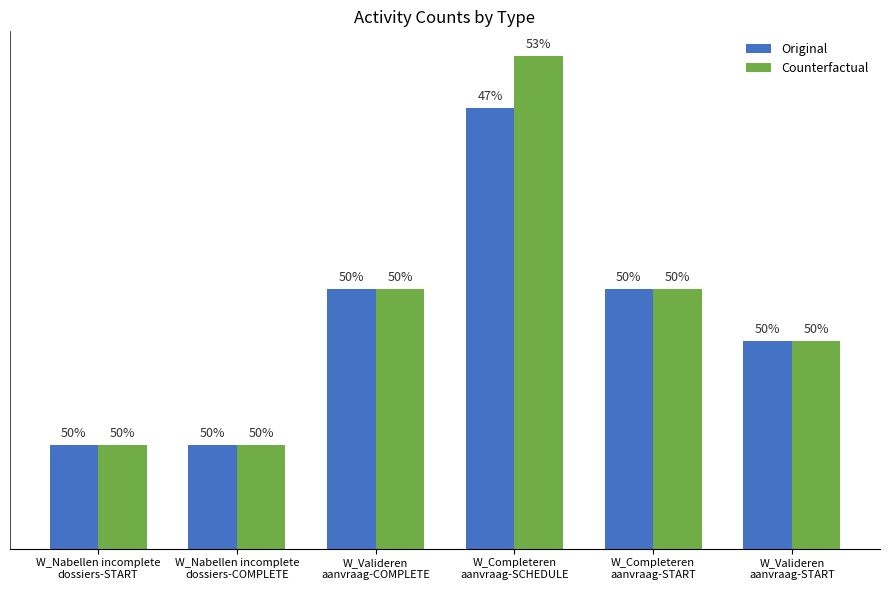

Which category has the lowest value in the Original series?

W_Nabellen incomplete
dossiers-START